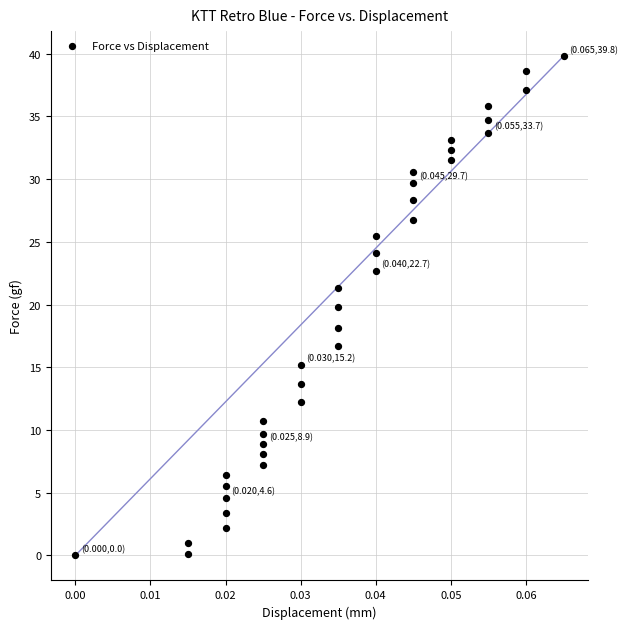

What is the range of Y values (max minus min)?

39.8